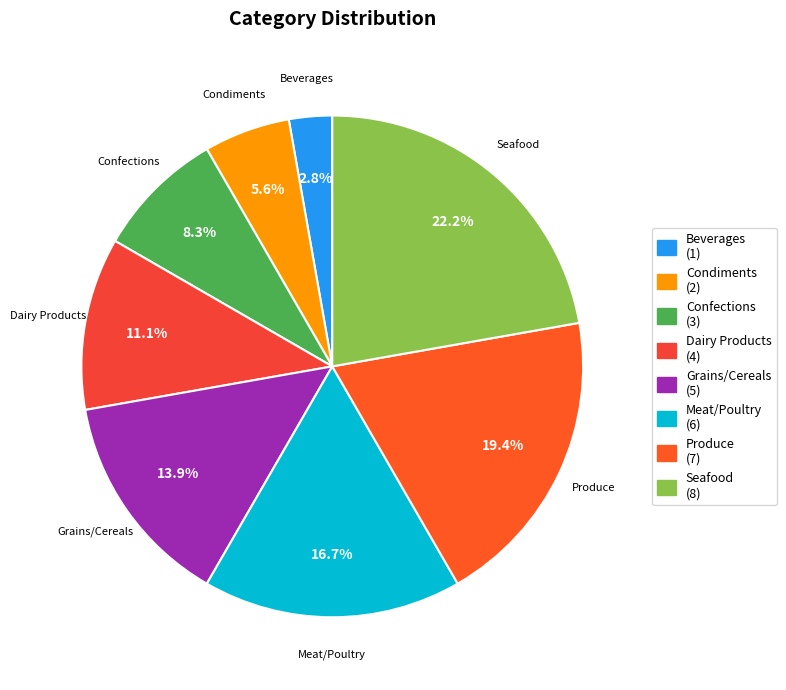

Rank the categories by value from highest to lowest.

Seafood, Produce, Meat/Poultry, Grains/Cereals, Dairy Products, Confections, Condiments, Beverages